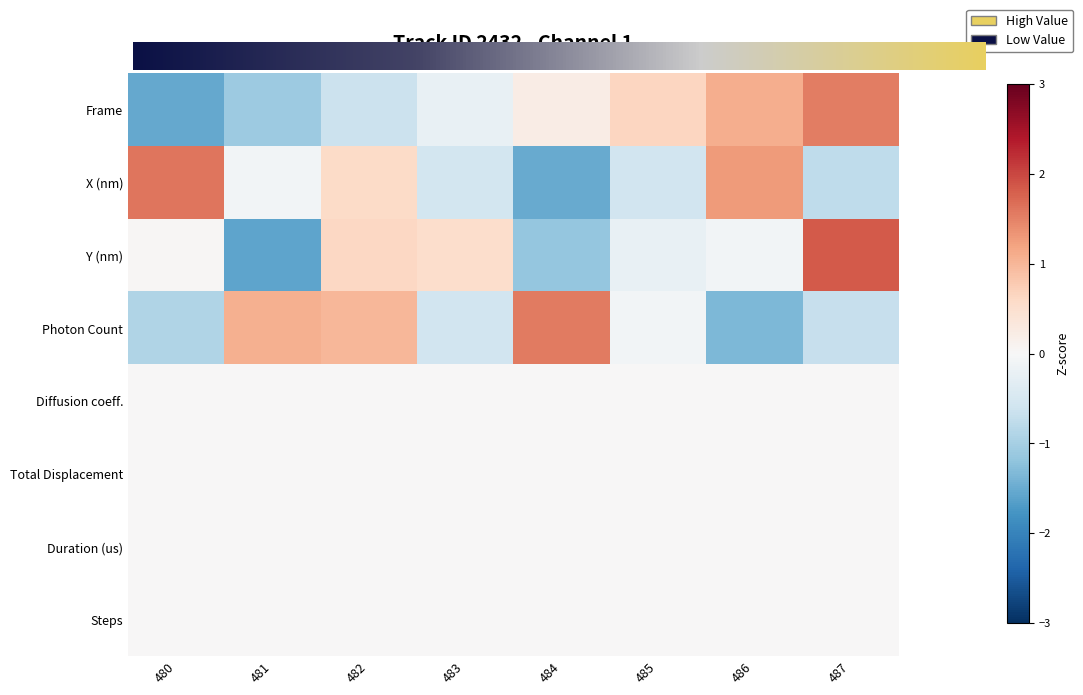

At how many categories does at least one series exceed 0?

8